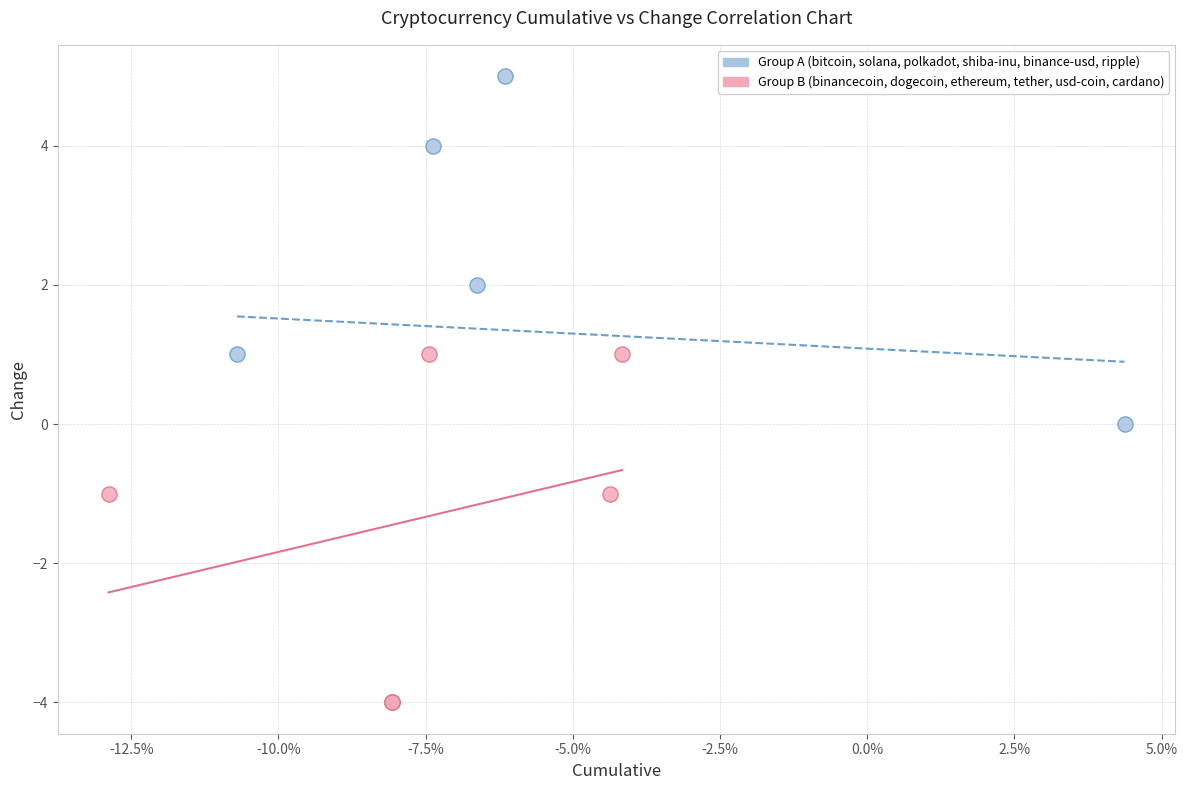

Which series has the largest Y range (max minus min)?

Group A (bitcoin, solana, polkadot, shiba-inu, binance-usd, ripple)